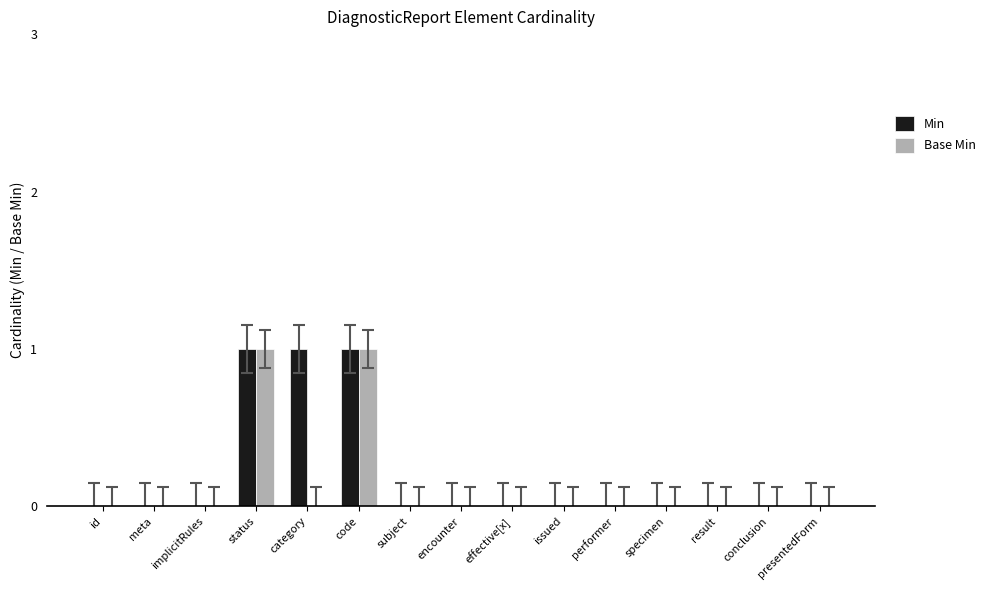

True or false: Min has a value of 1 at status.

True